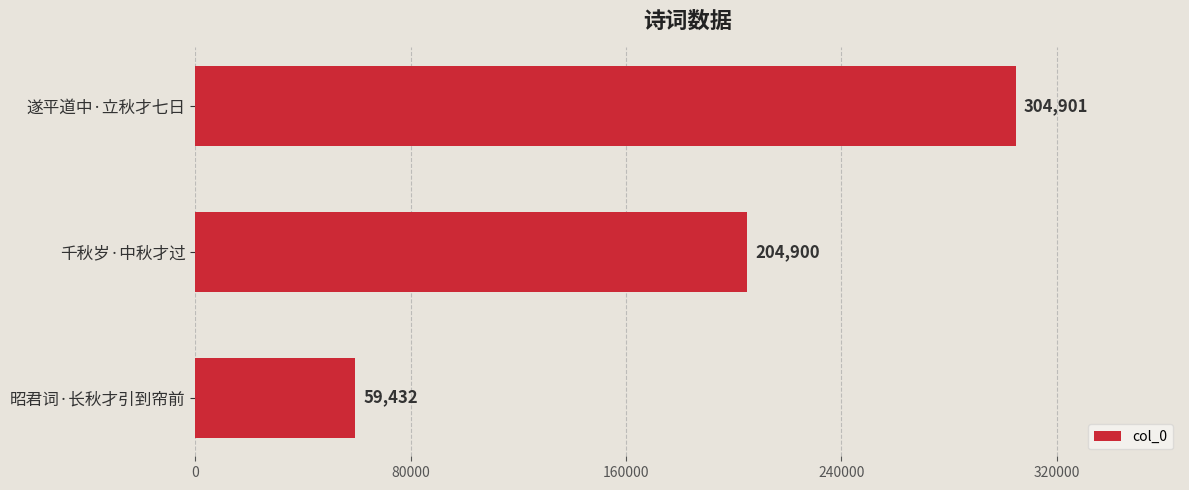

How many distinct data groups are displayed?

1